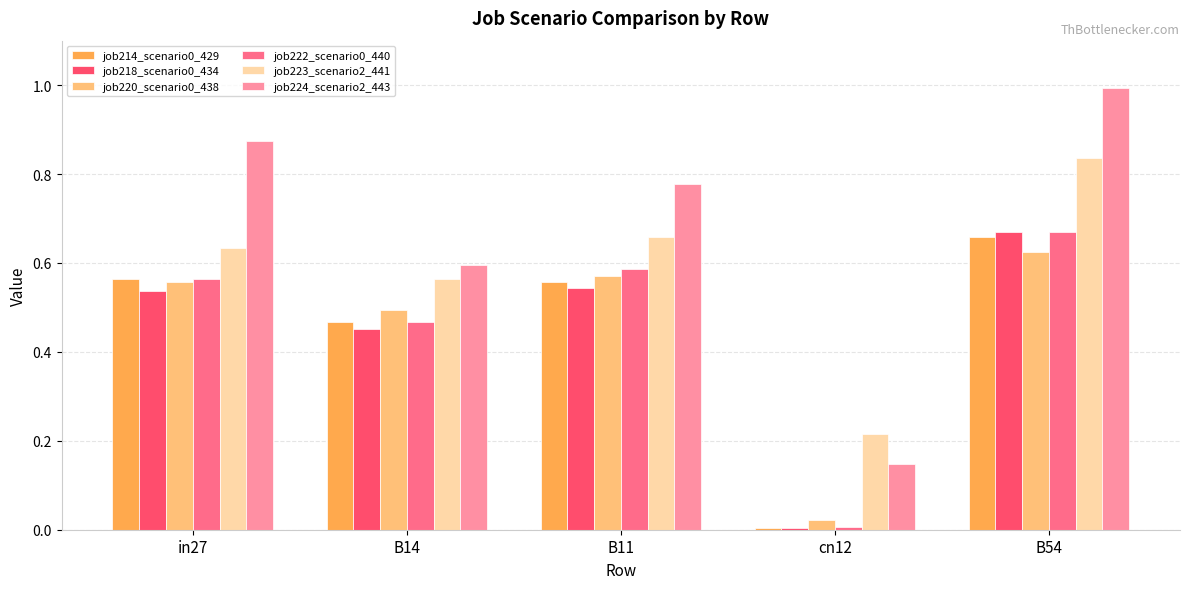

At which label does job222_scenario0_440 reach its minimum?

cn12